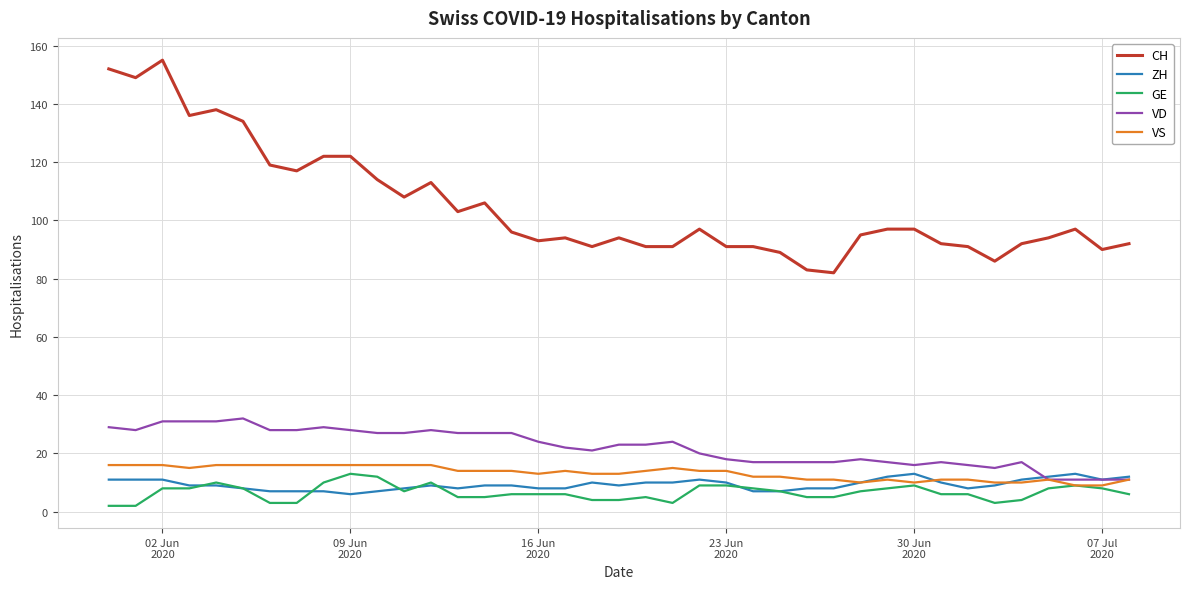

Which series has the largest total across all categories?

CH